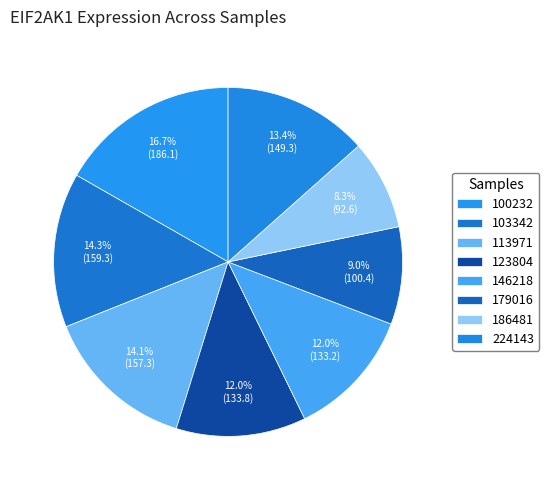

How many slices are in this pie chart?

8